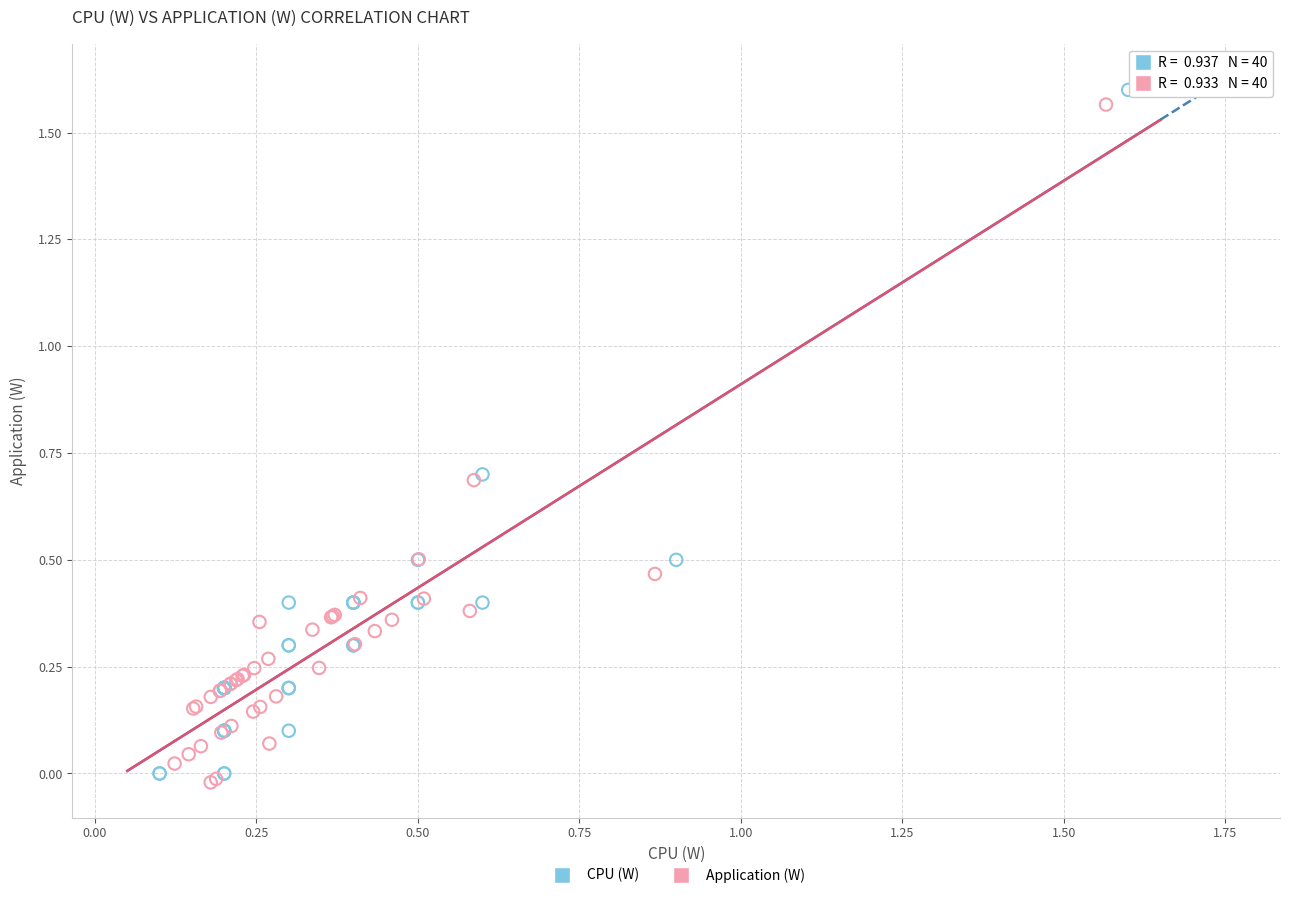

Which series reaches the maximum Y coordinate?

CPU (W)